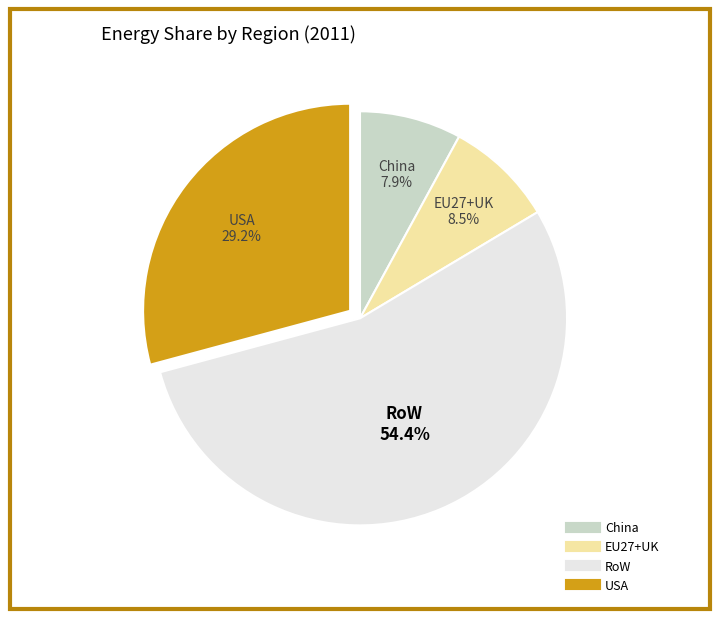

What is the largest slice in the pie chart?

RoW